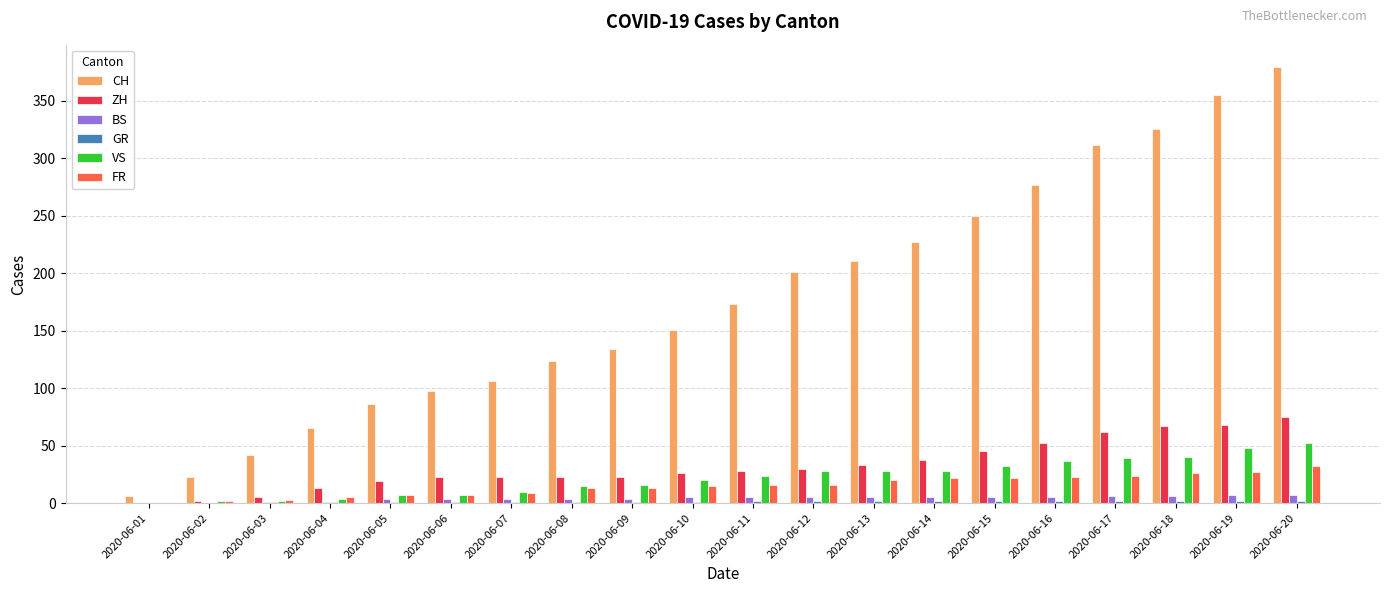

What is the sum of all CH values?

3547